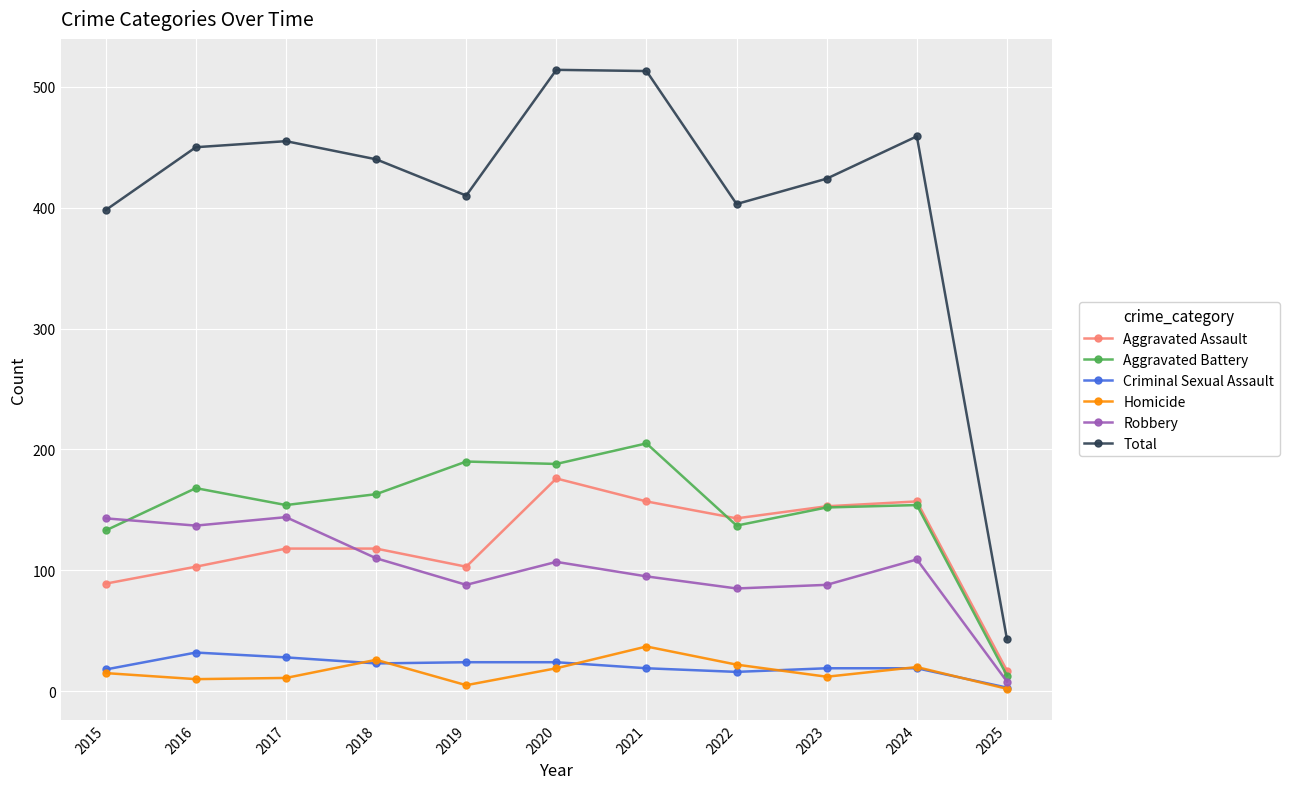

Does the chart have visible grid lines?

Yes